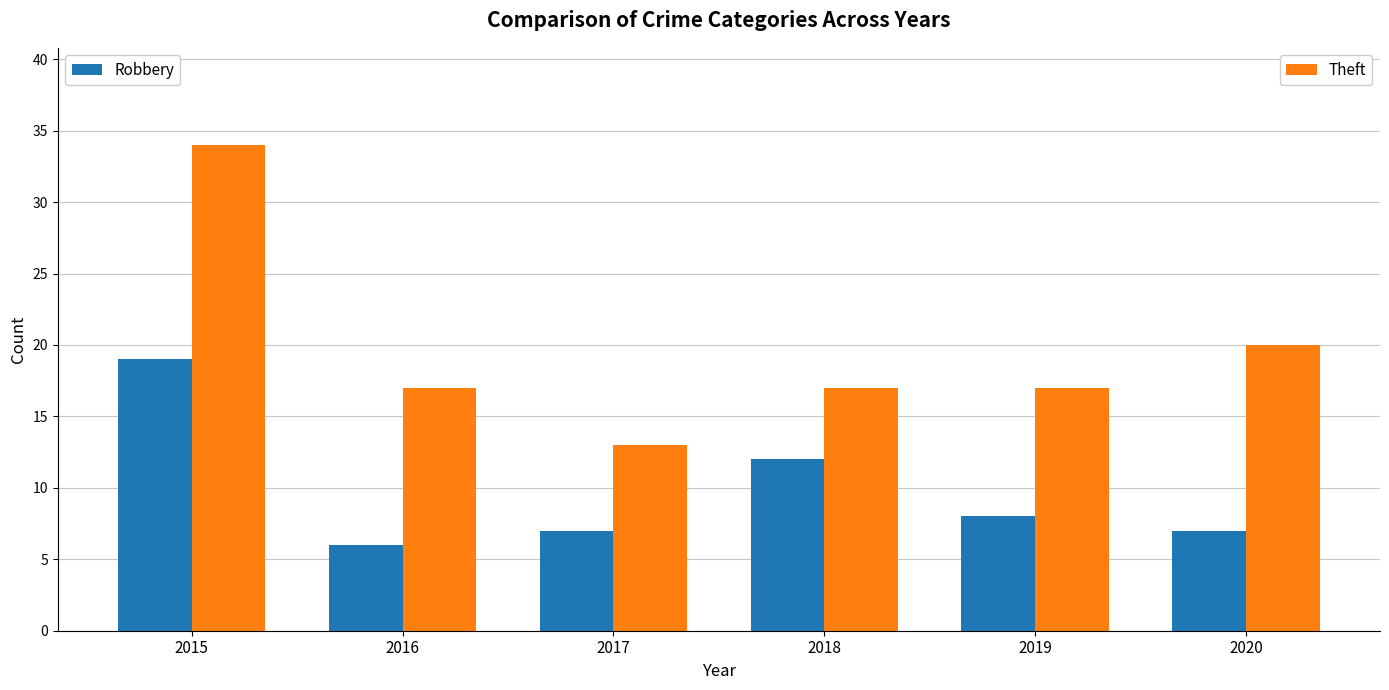

How many groups of bars are there?

6